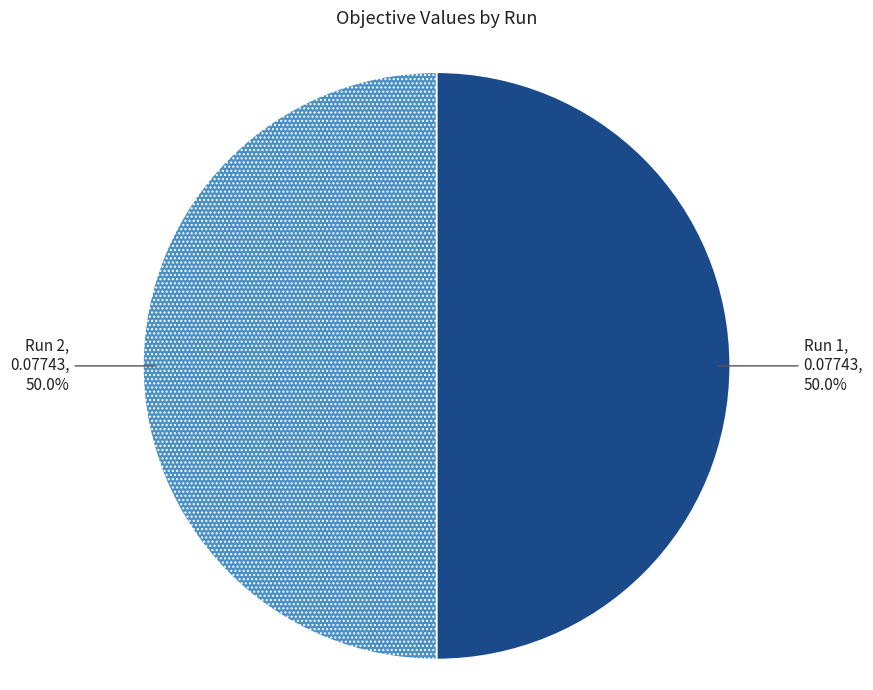

To the nearest percent, what is the average slice percentage?

50%